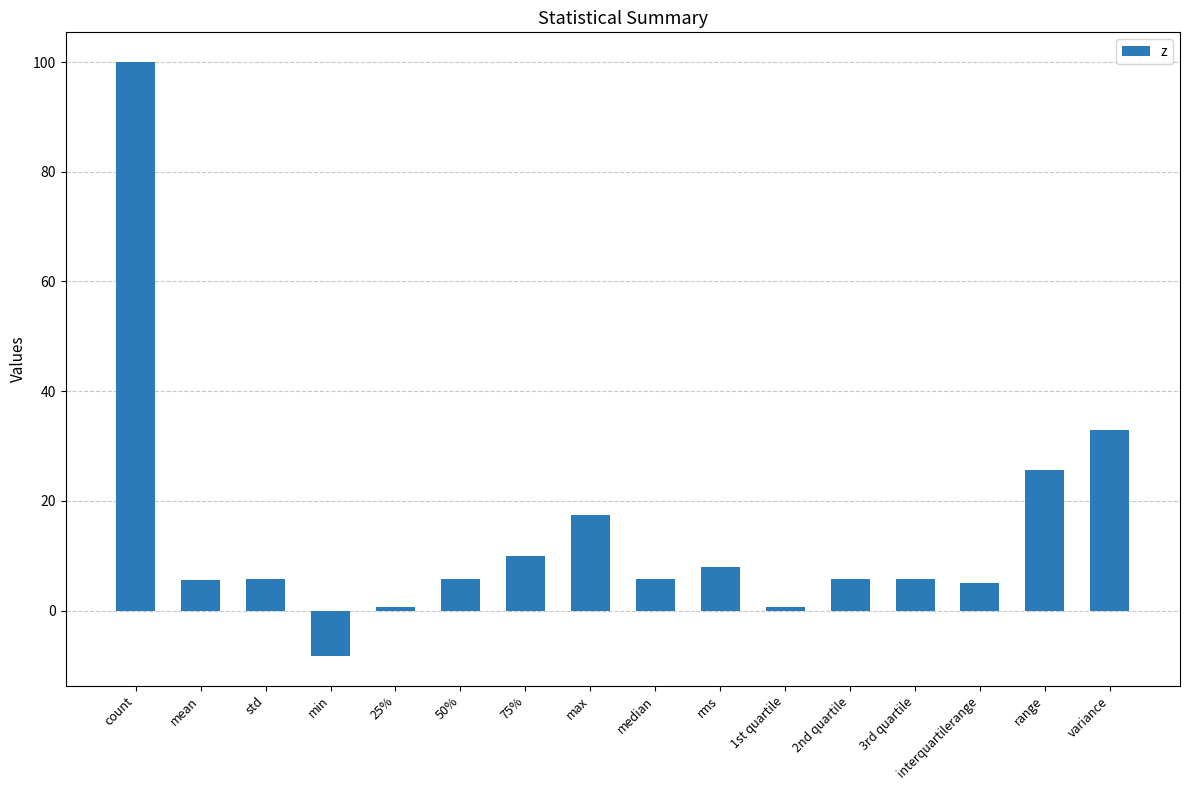

What is the difference between the maximum and minimum values?

108.2